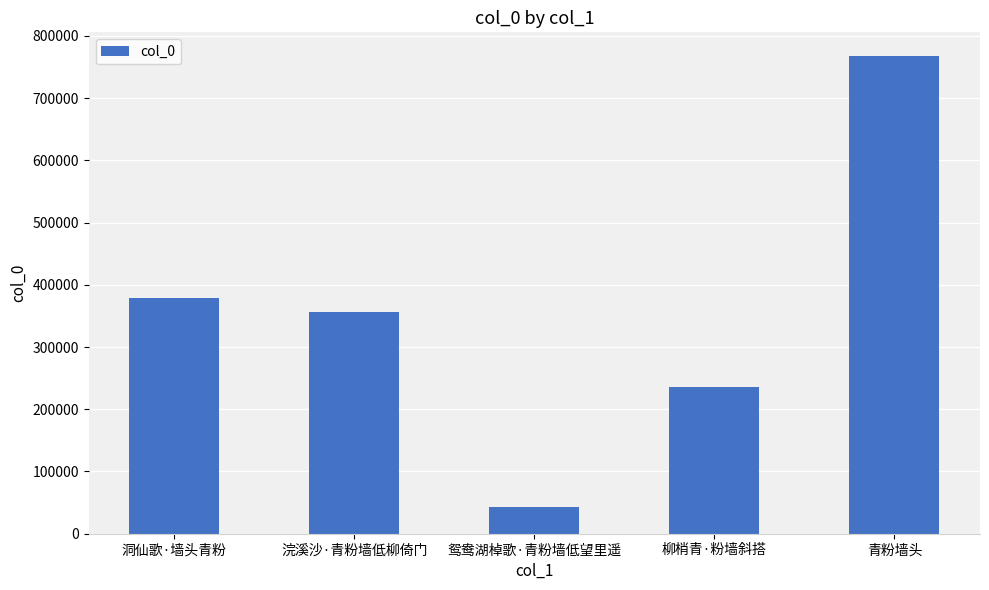

What is the ratio of the value at 浣溪沙·青粉墙低柳倚门 to the value at 洞仙歌·墙头青粉?

0.9